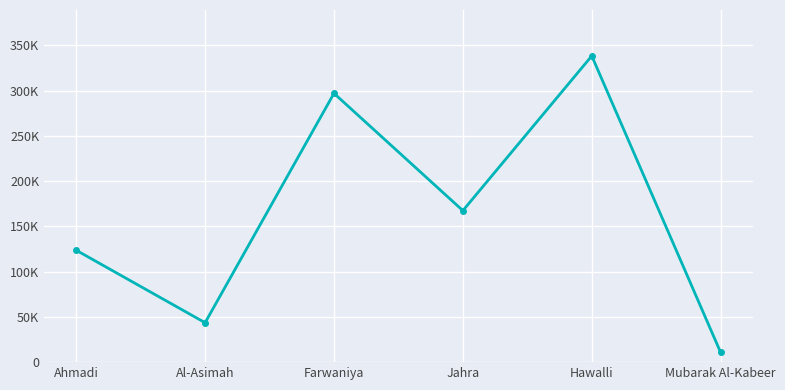

How many interior local peaks (higher than both neighbors) does the data have?

2